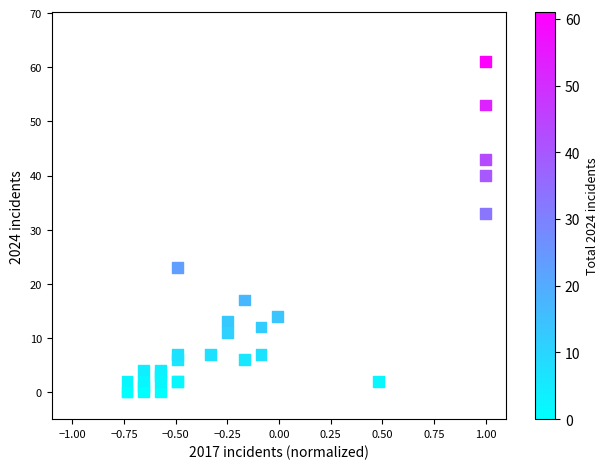

What Y value in the scatter plot is closest to 30?

33